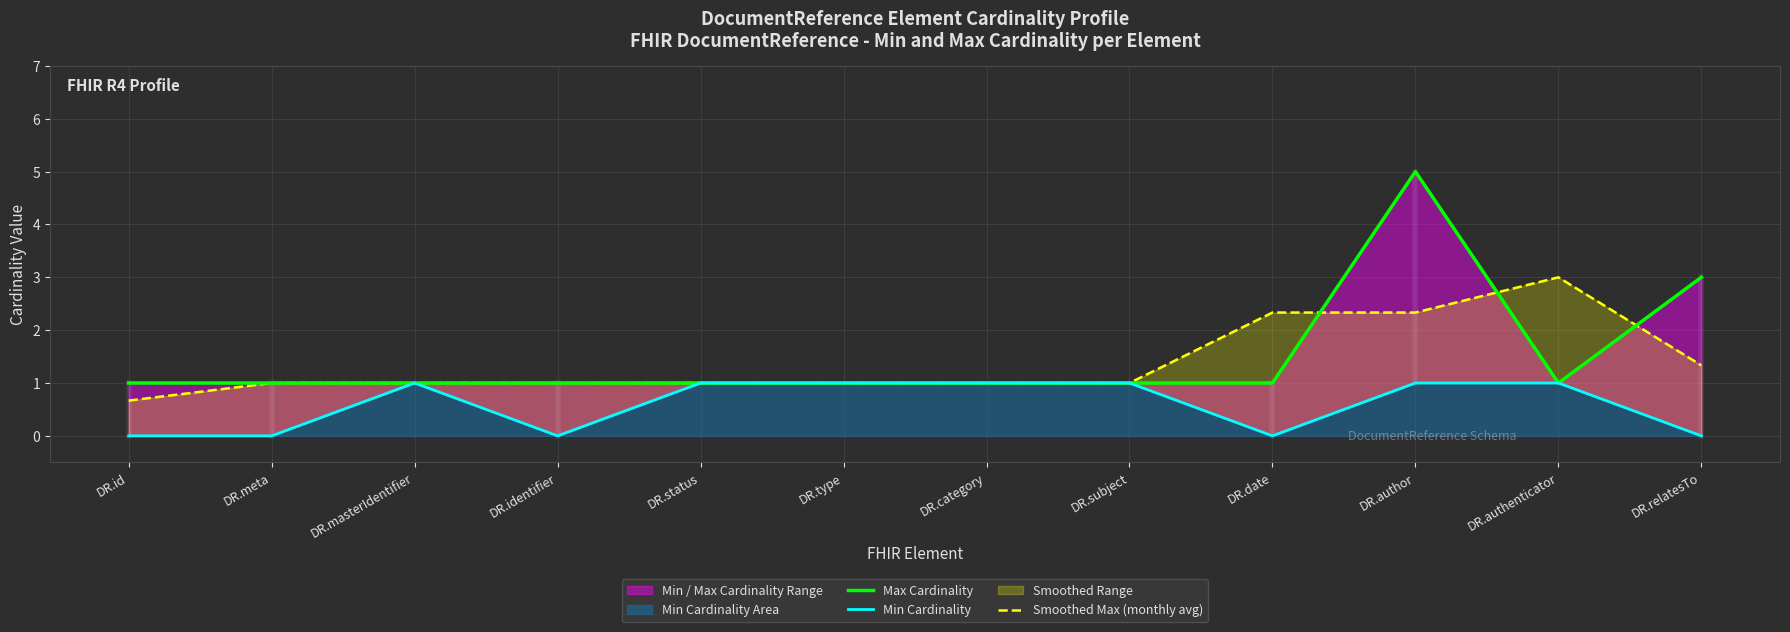

What is the greatest value displayed?

5.0